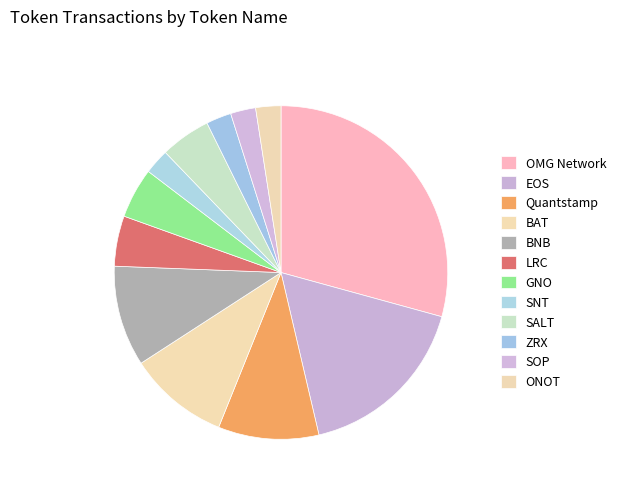

Does SNT account for over 50% of the chart?

No